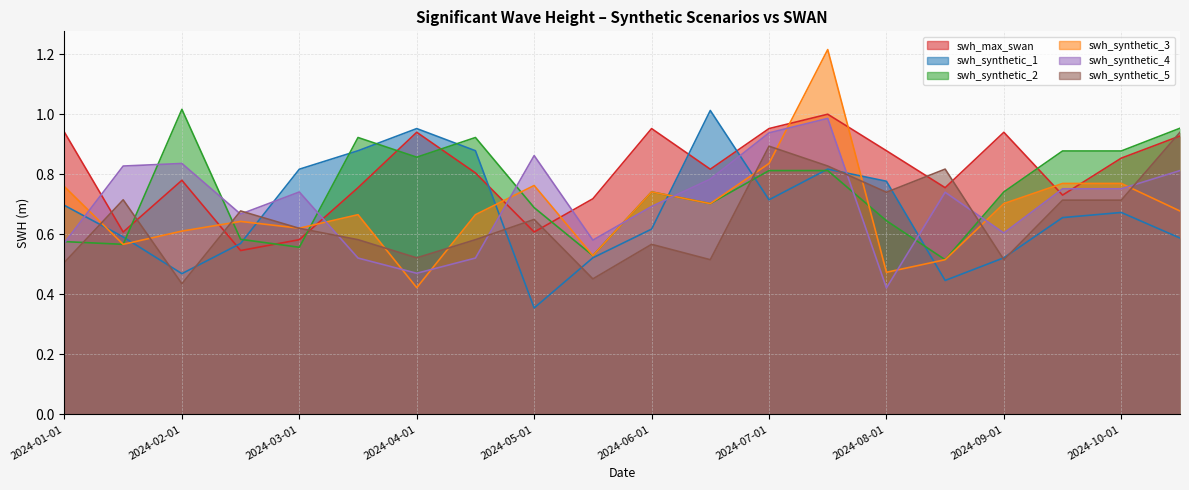

What is the approximate value of swh_synthetic_1 at 2024-03-01?

0.8